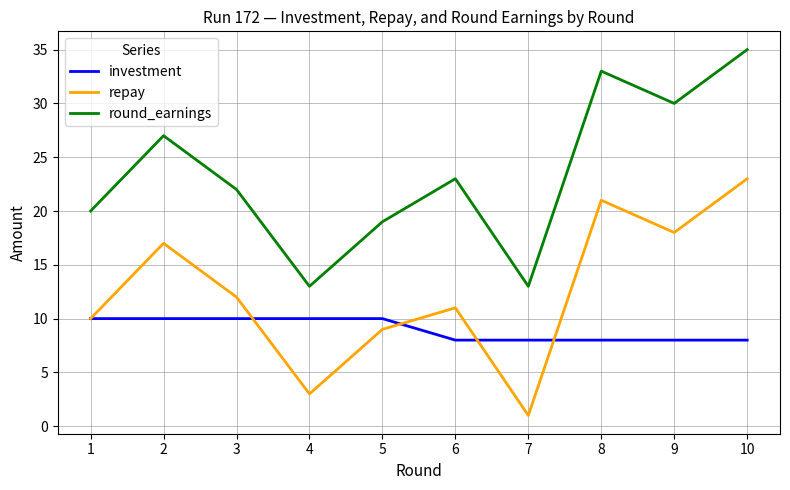

At which category is the sum across all series the highest?

10